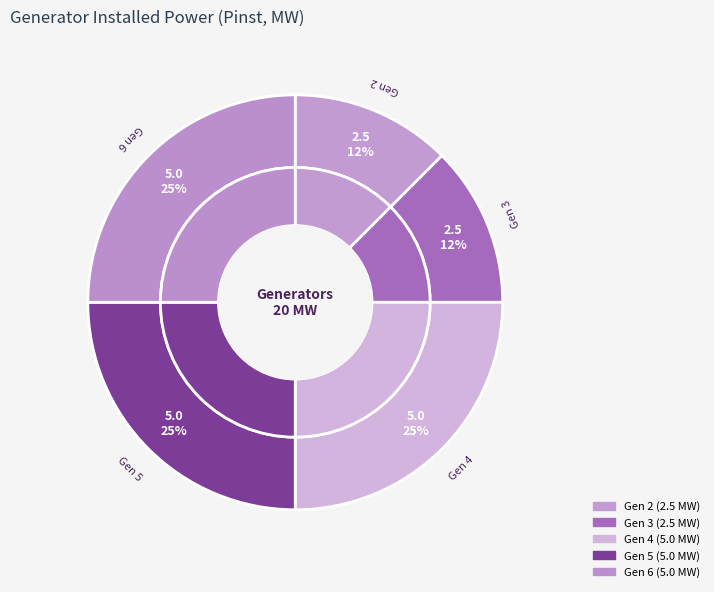

Is it true that Gen 6 is 25% of the pie?

True